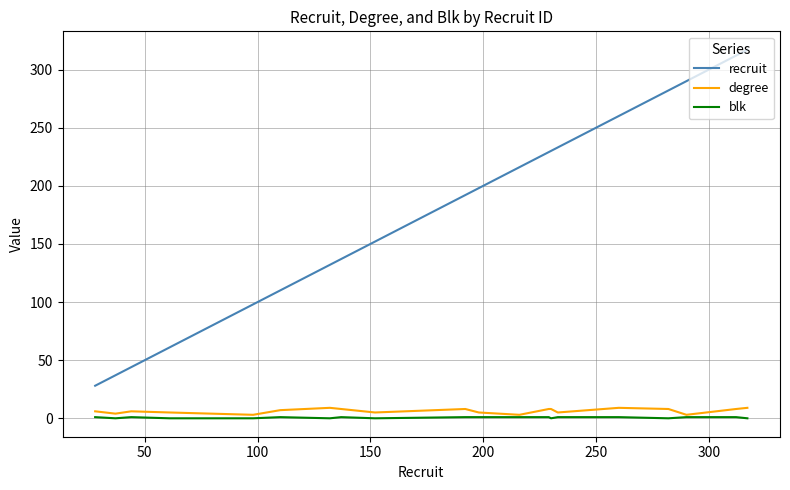

Which series has the widest spread of values?

recruit